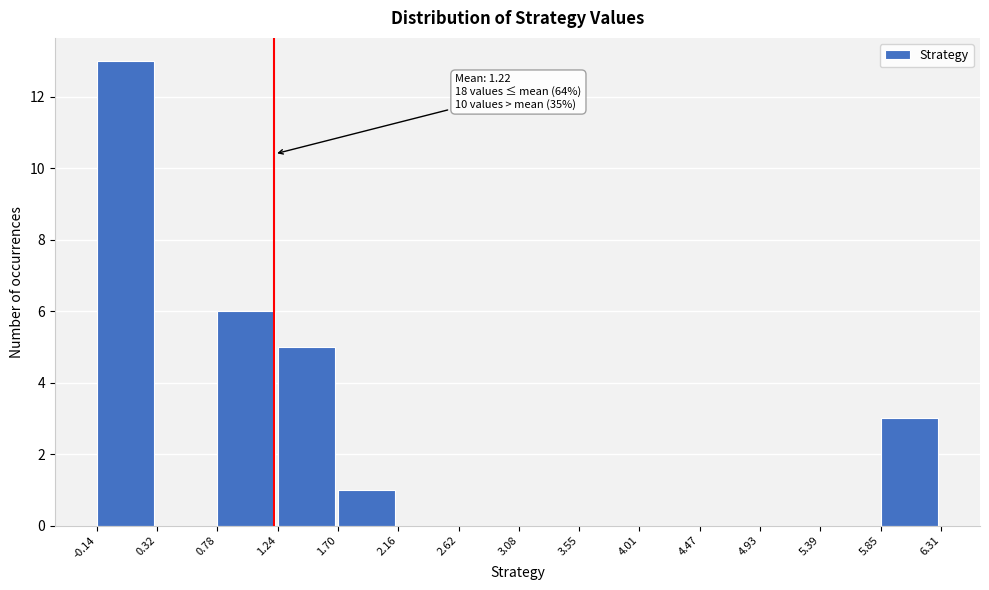

Over which range of the x-axis is the bar tallest?

-0.14 to 0.32